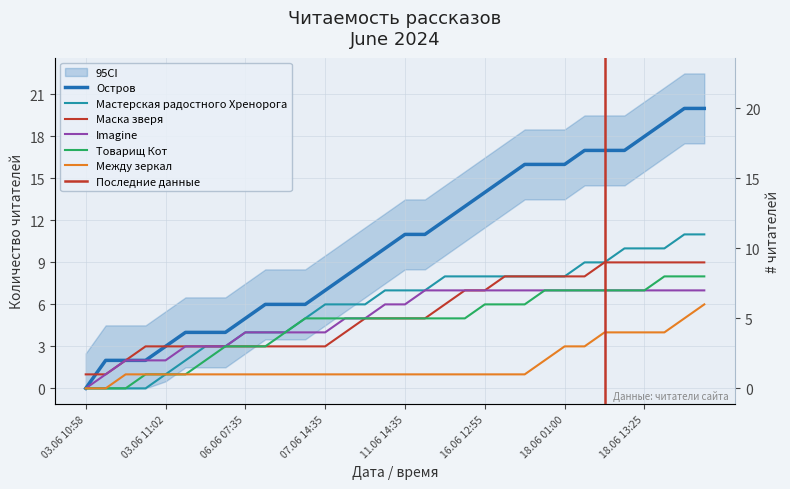

Where is Товарищ Кот nearest to the value 4?

06.06 13:25